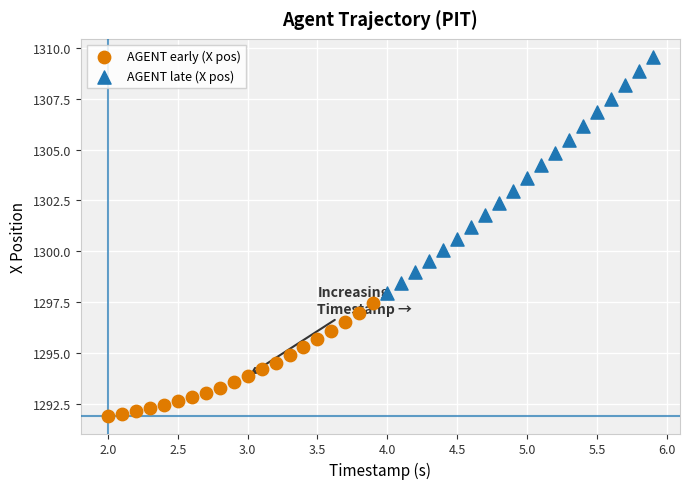

Which series reaches the maximum Y coordinate?

AGENT late (X pos)